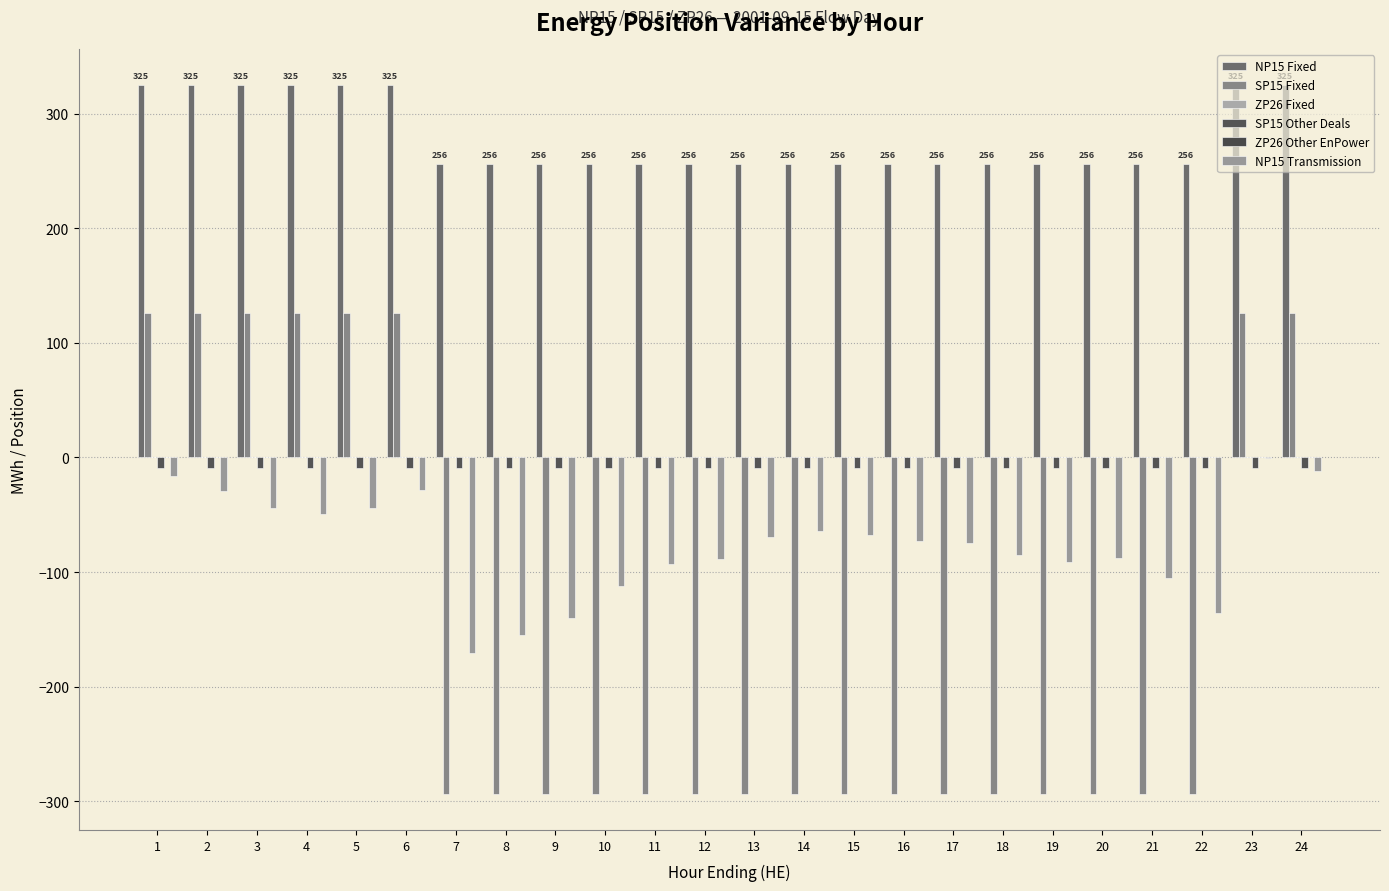

What is the difference between the NP15 Transmission values at 4 and 3?

5.6